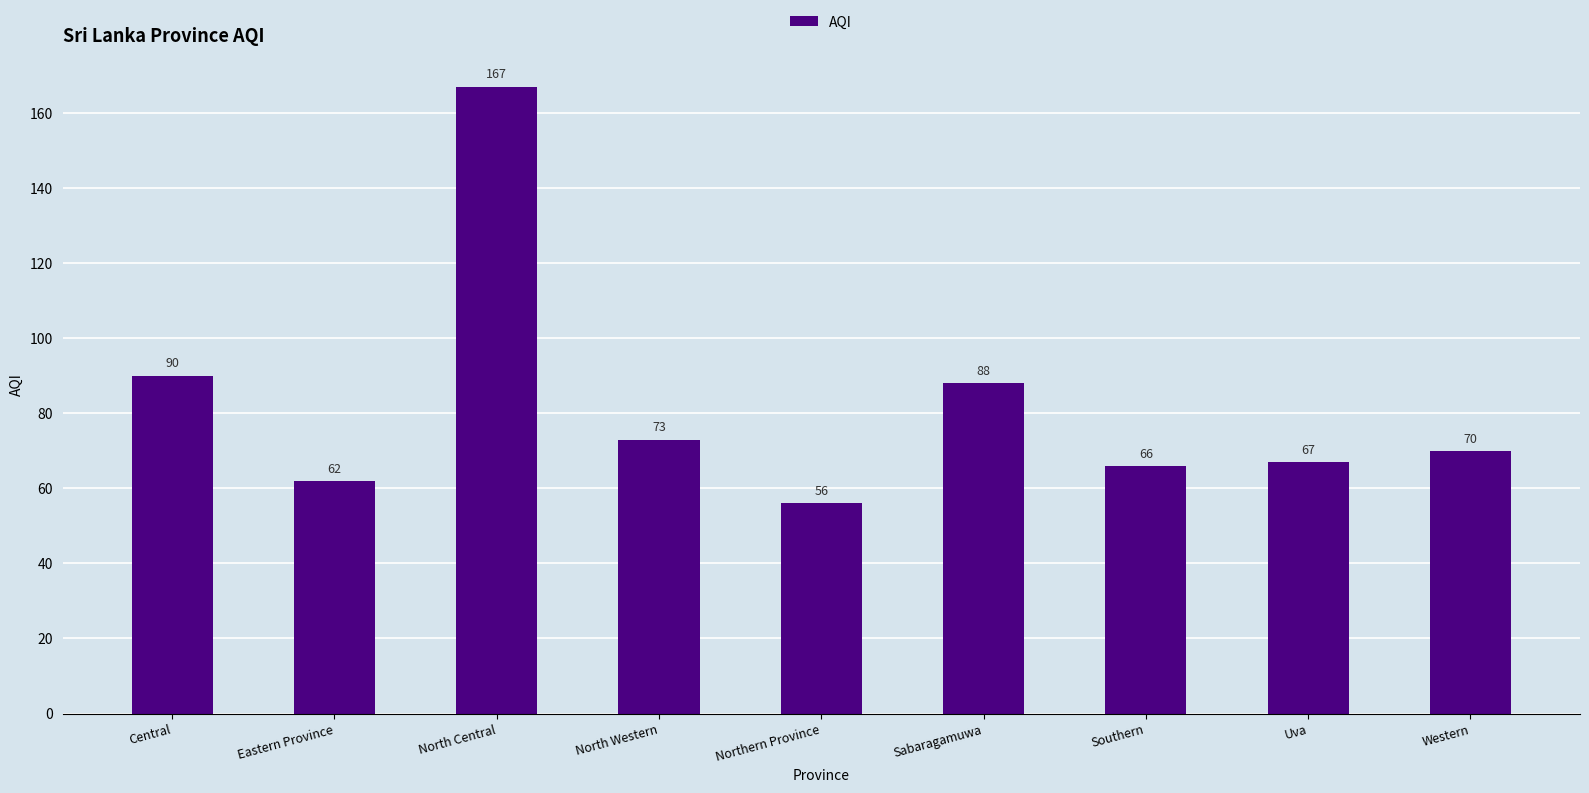

Rank the categories by value from highest to lowest.

North Central, Central, Sabaragamuwa, North Western, Western, Uva, Southern, Eastern Province, Northern Province